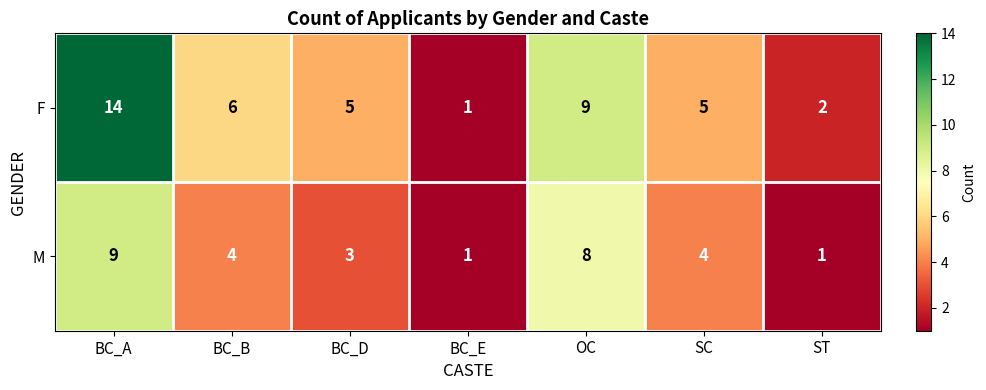

At which category is the sum across all series the highest?

BC_A